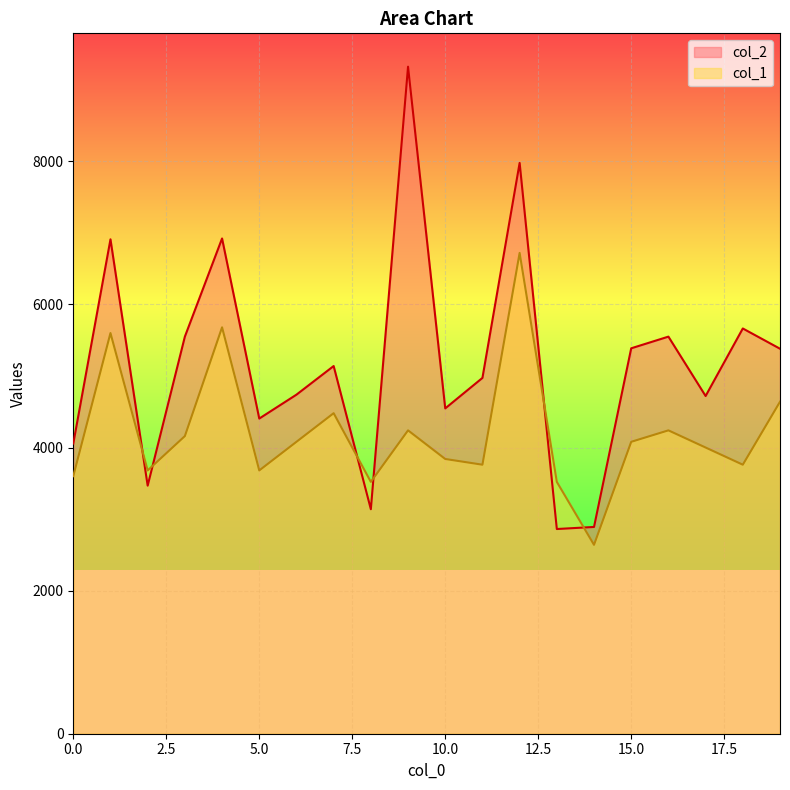

How many data points in col_1 are less than 4080?

10